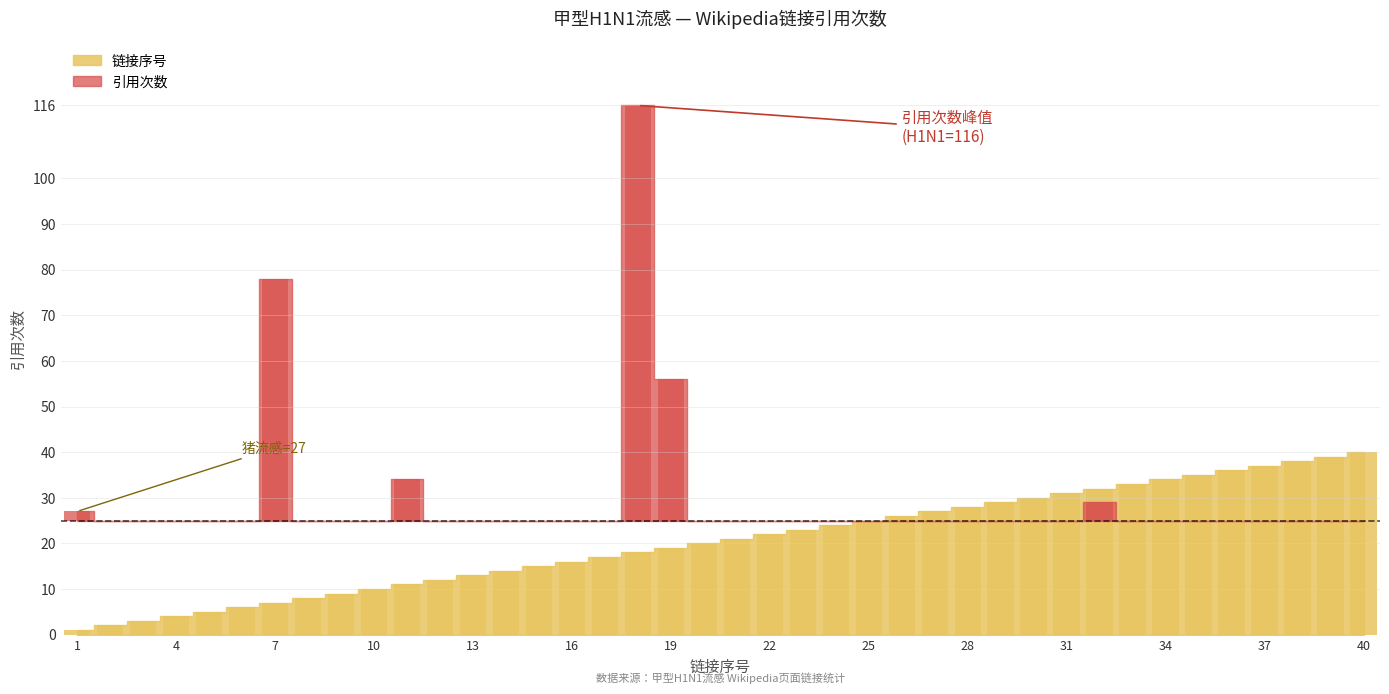

Reading left to right, what are all the values shown in this chart?

1=1	2=2	3=3	4=4	5=5	6=6	7=7	8=8	9=9	10=10	11=11	12=12	13=13	14=14	15=15	16=16	17=17	18=18	19=19	20=20	21=21	22=22	23=23	24=24	25=25	26=26	27=27	28=28	29=29	30=30	31=31	32=32	33=33	34=34	35=35	36=36	37=37	38=38	39=39	40=40